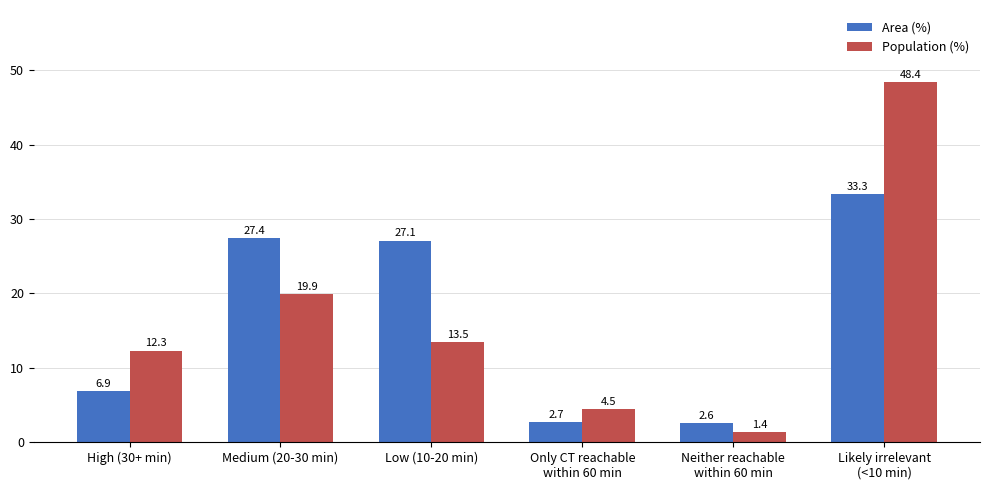

How many data points in Population (%) are above 13?

3